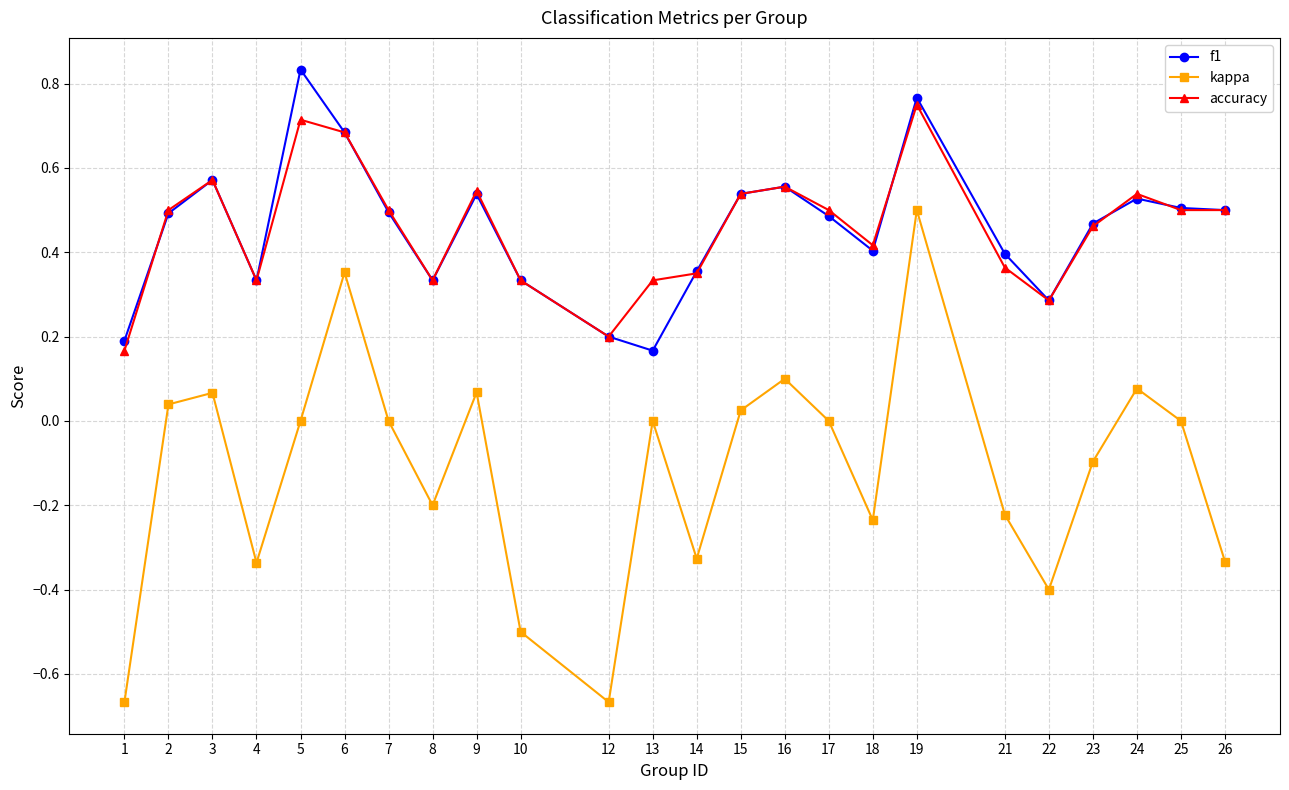

At which category does accuracy reach its first local valley?

4